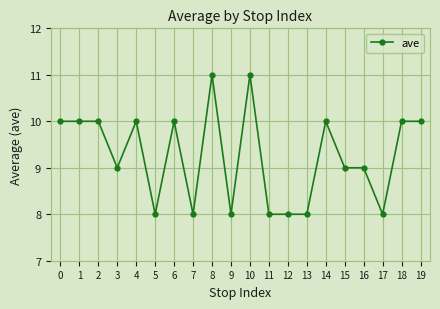

Count the values in the range 8 to 10.

18